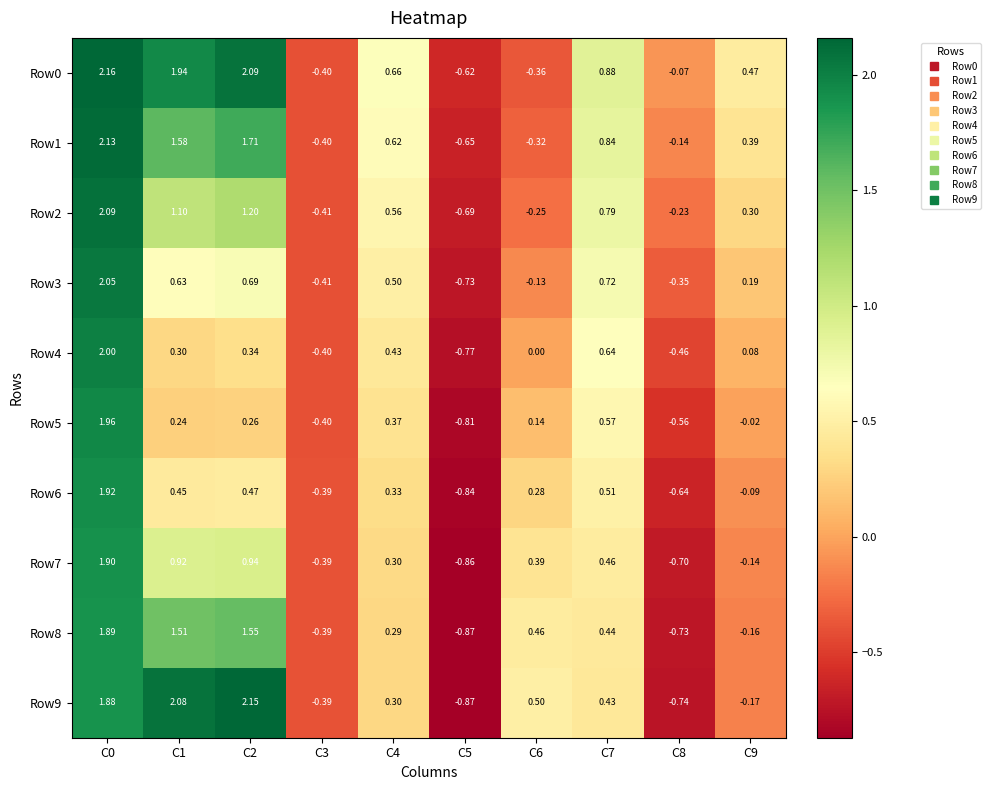

Is the value of Row3 at C9 greater than the value of Row2 at C8?

Yes